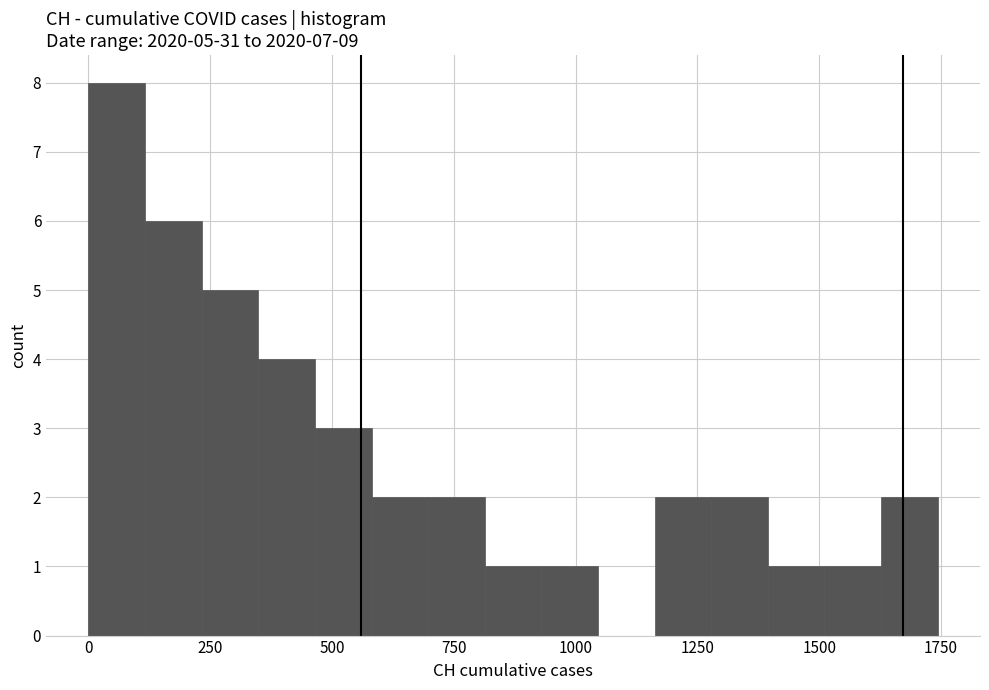

Read against the x-axis, roughly where is the centre of the tallest bar?

50